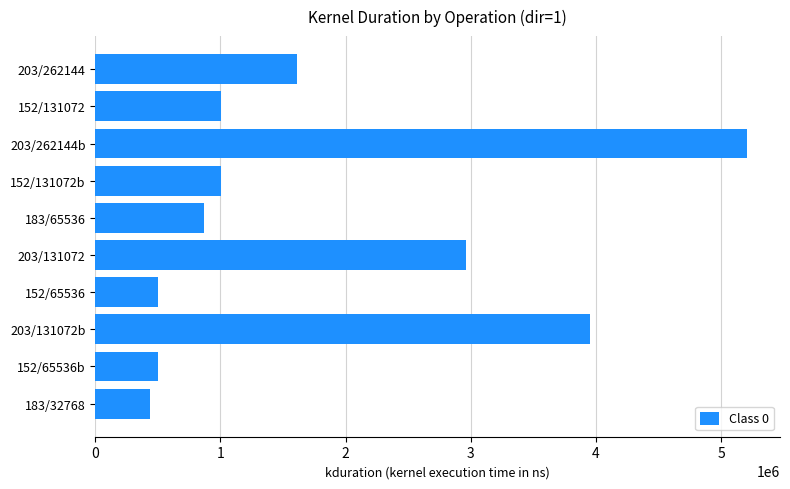

Count the number of data series in this chart.

1